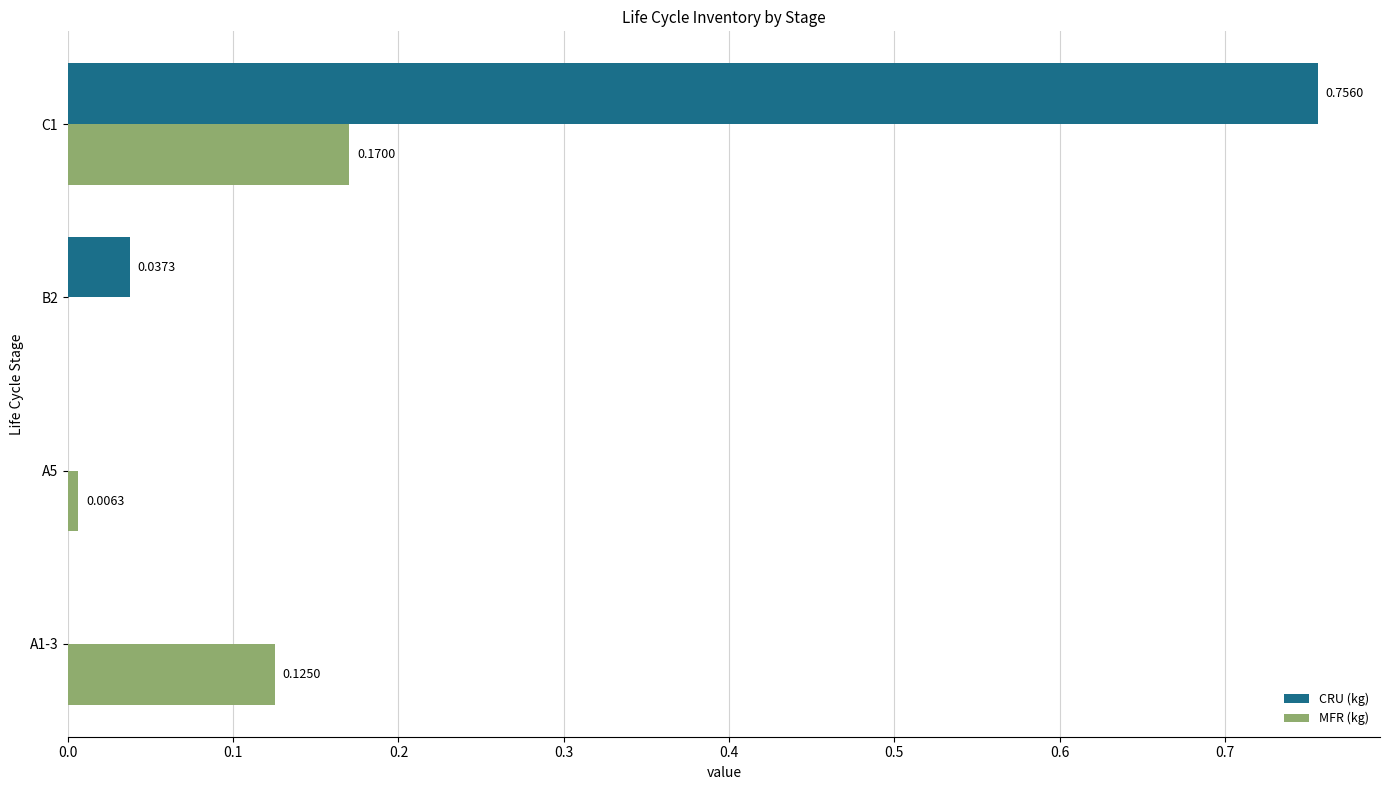

Count the number of categories in the chart.

4